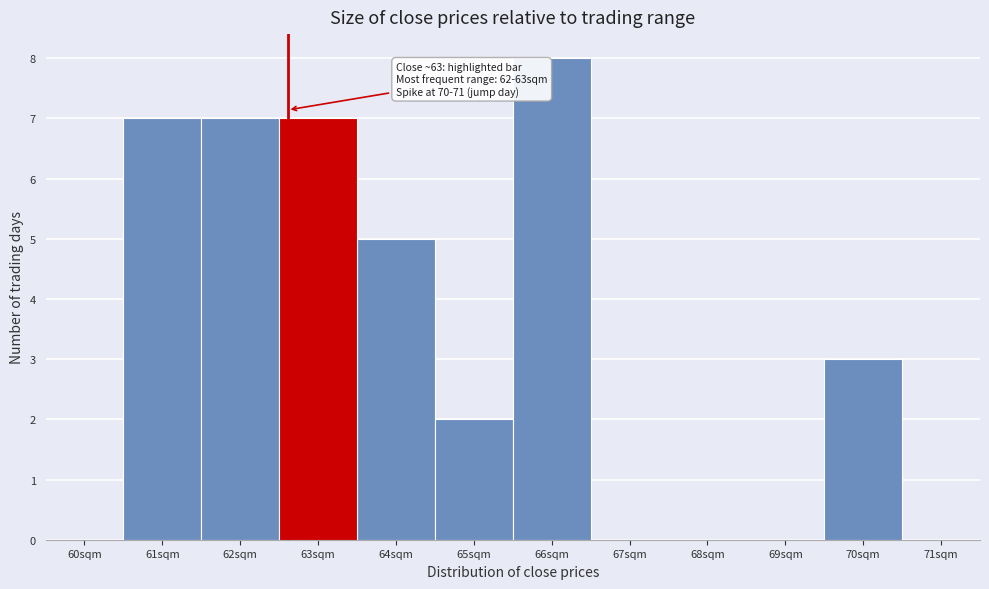

Reading left to right, what are all the values shown in this chart?

60sqm=0	61sqm=7	62sqm=7	63sqm=7	64sqm=5	65sqm=2	66sqm=8	67sqm=0	68sqm=0	69sqm=0	70sqm=3	71sqm=0